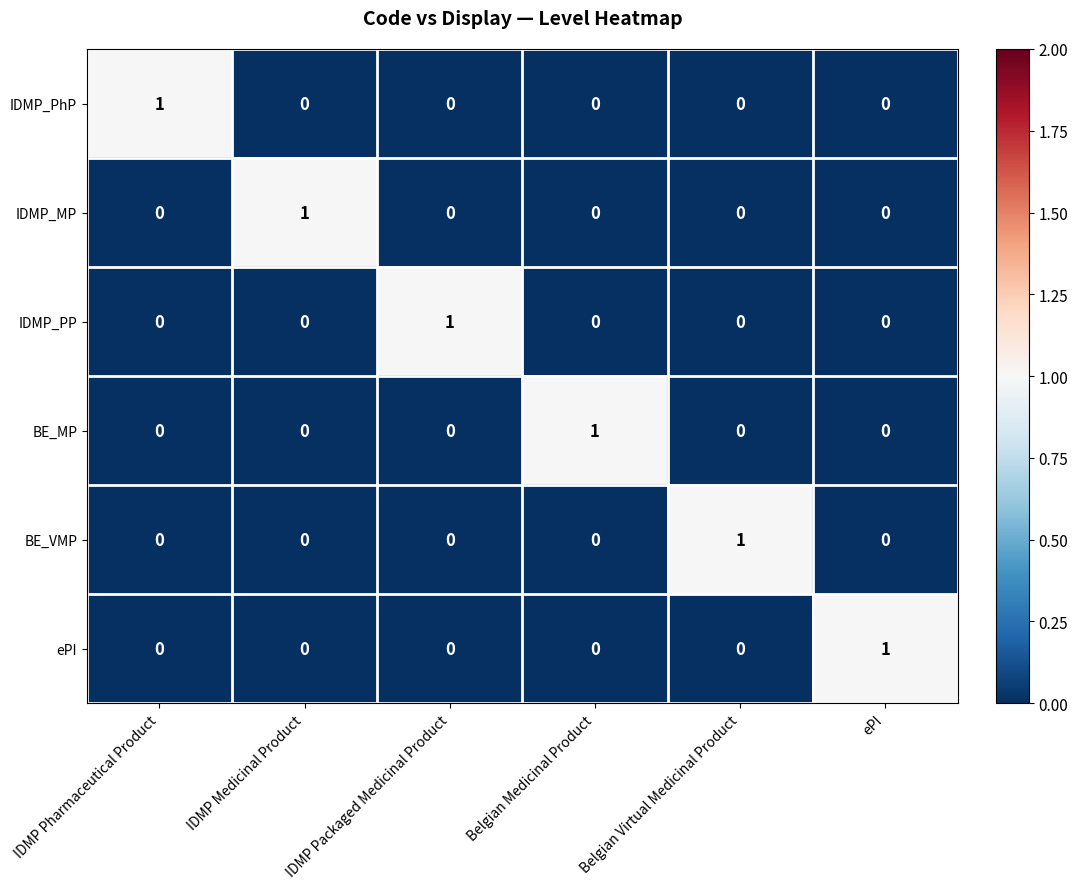

Is it true that IDMP_PhP equals 0 at IDMP Medicinal Product?

True